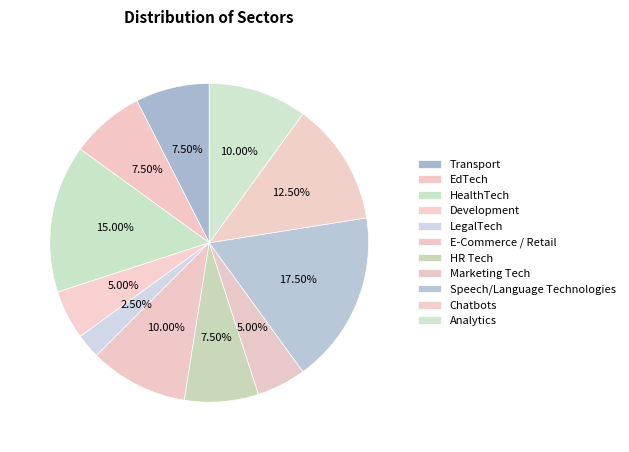

Does HR Tech account for over 50% of the chart?

No